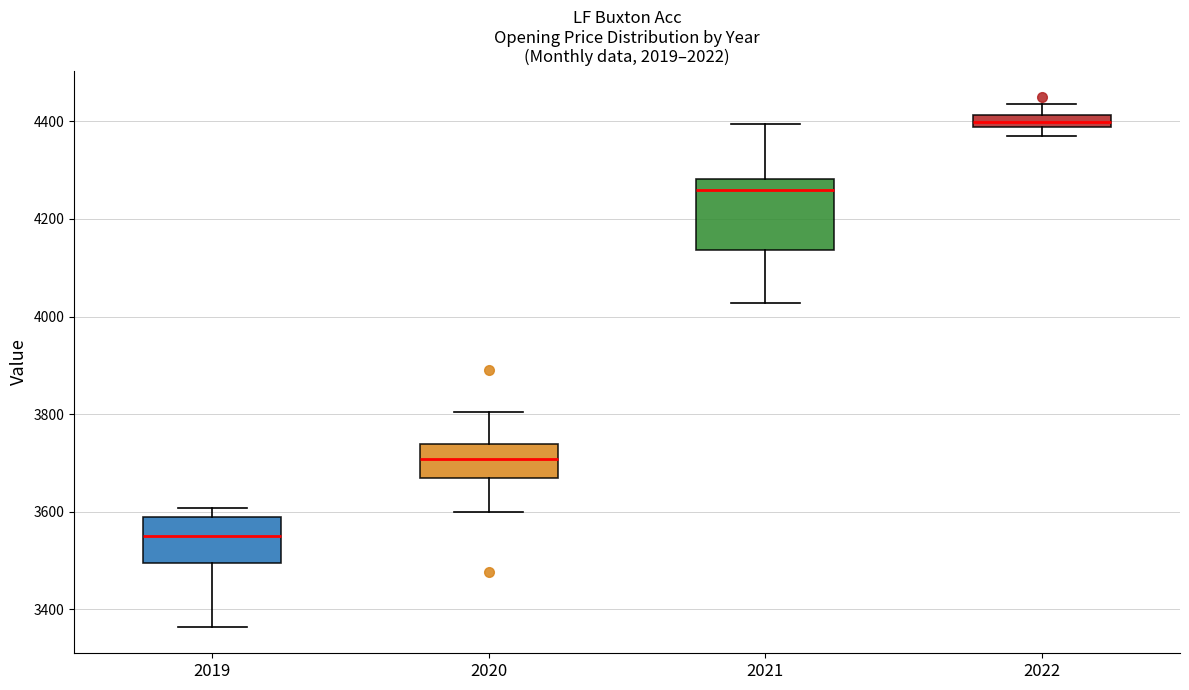

Which box has the highest median line?

2022